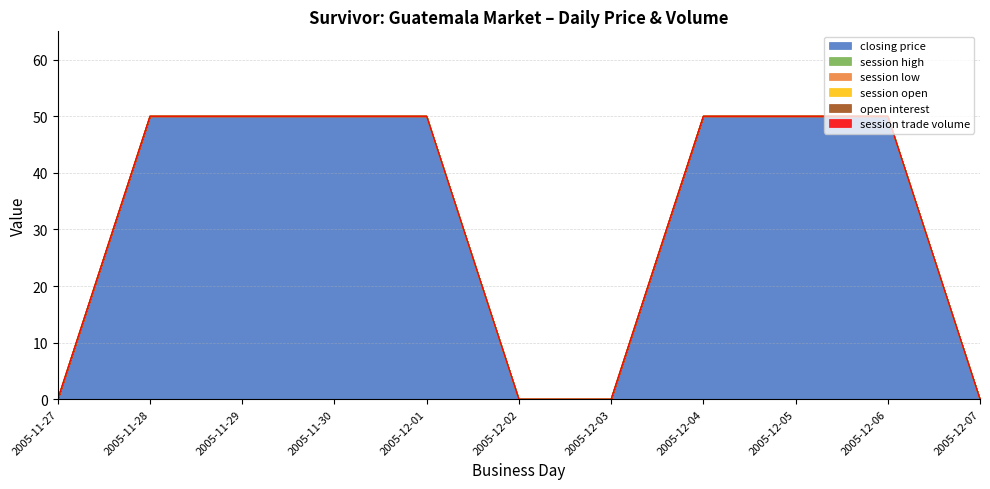

What is the difference between the closing price values at 2005-11-27 and 2005-11-28?

50